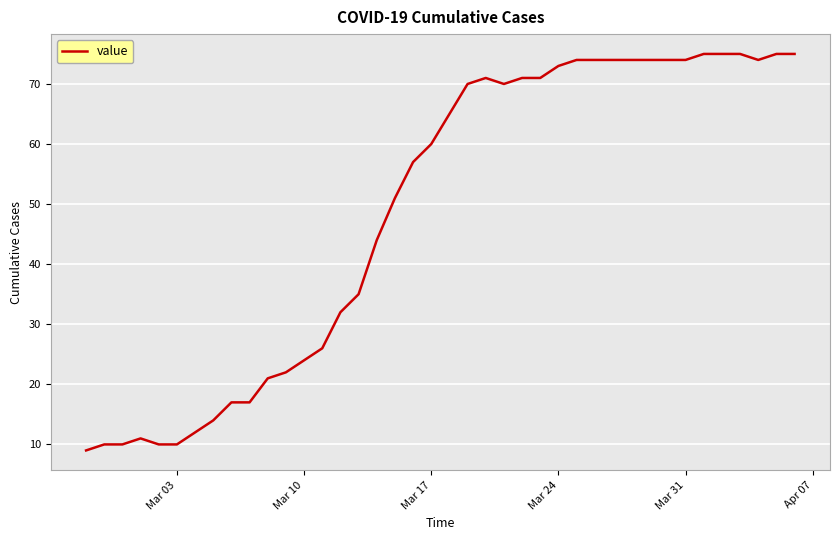

What is the greatest value displayed?

75